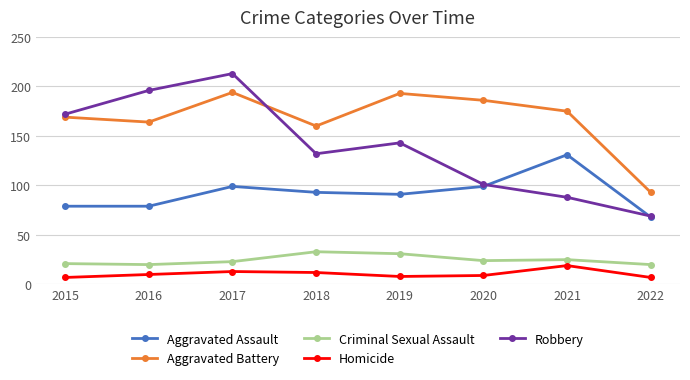

What is the greatest value displayed?

213